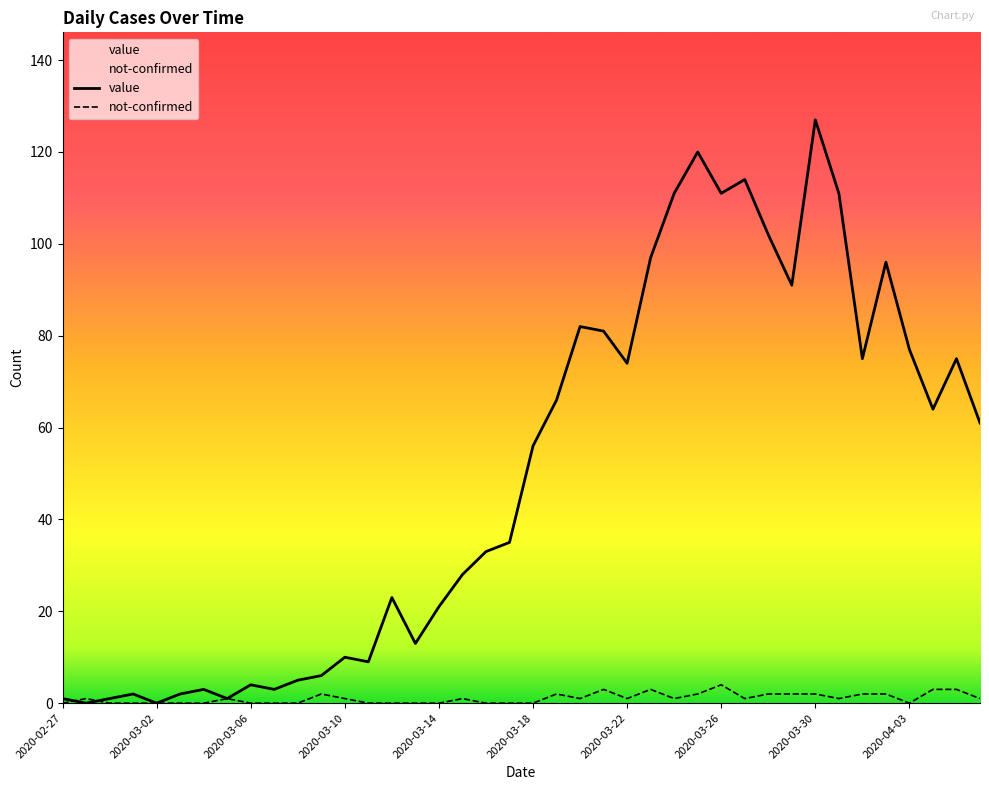

How many series are shown in this chart?

2